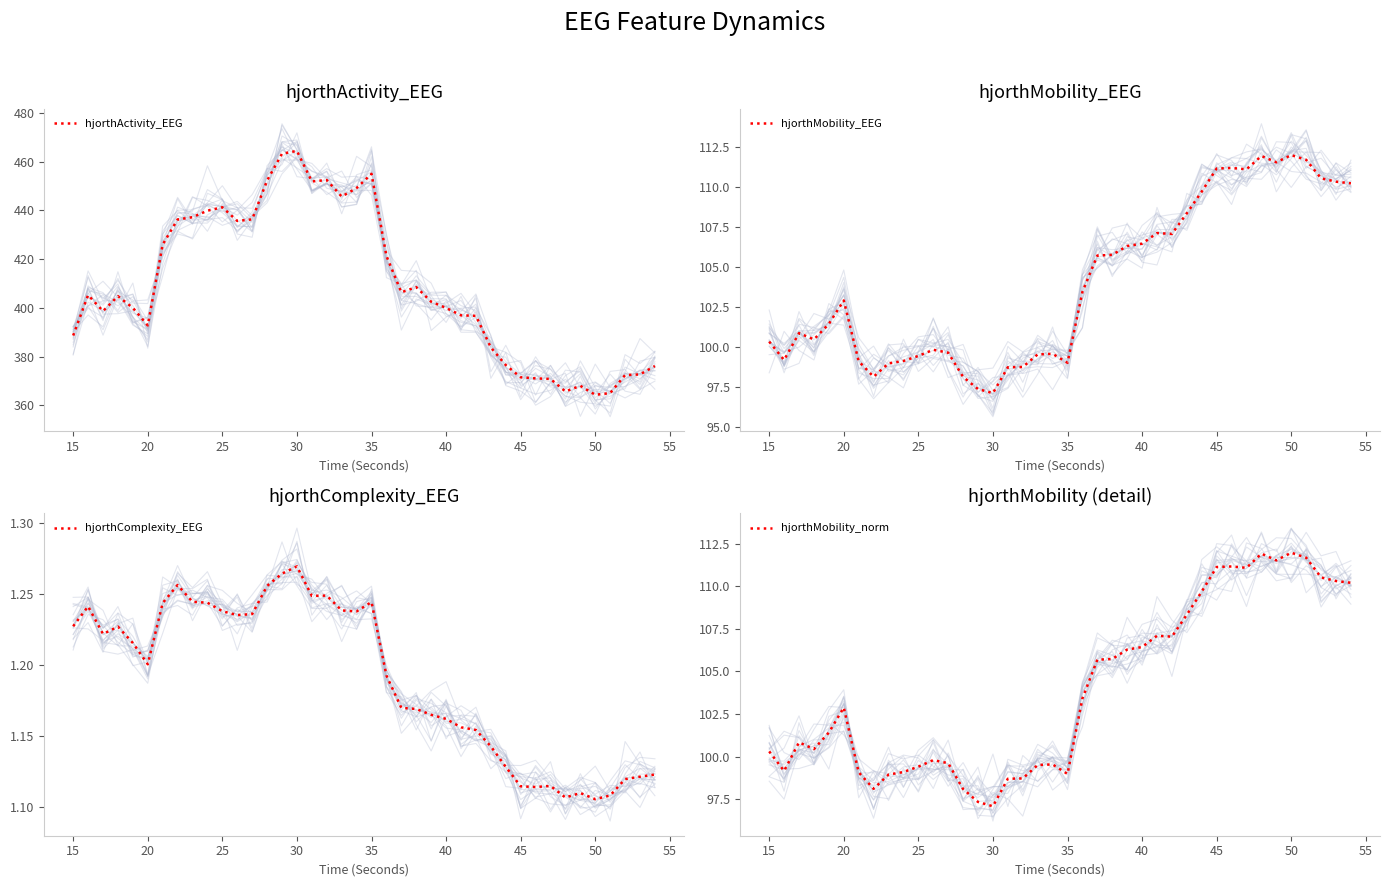

The hjorthComplexity_EEG series shows 0.5 at 15. True or false?

False